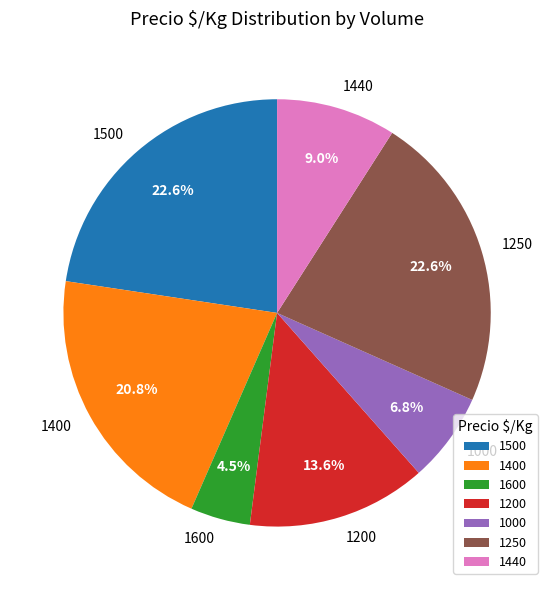

Does 1600 account for over 50% of the chart?

No